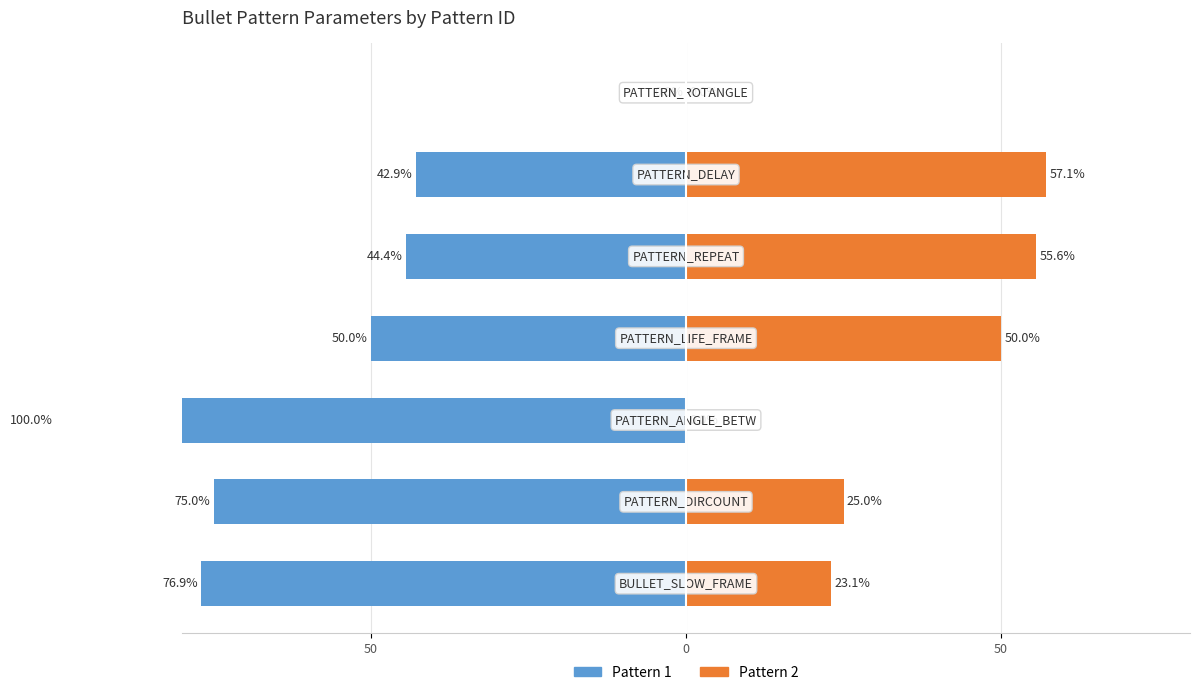

What are all the series names shown in the legend?

Pattern 1, Pattern 2